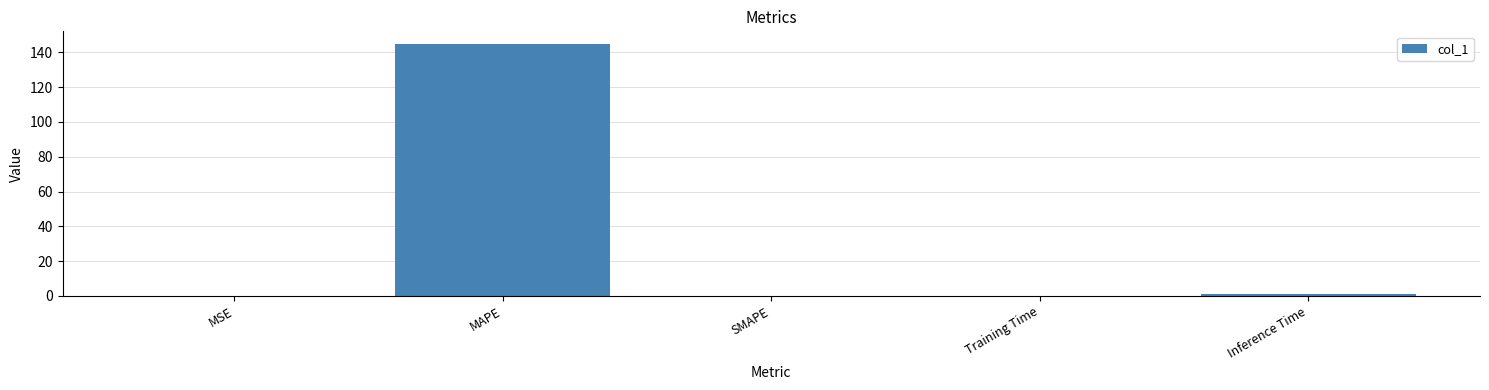

Count the number of data series in this chart.

1